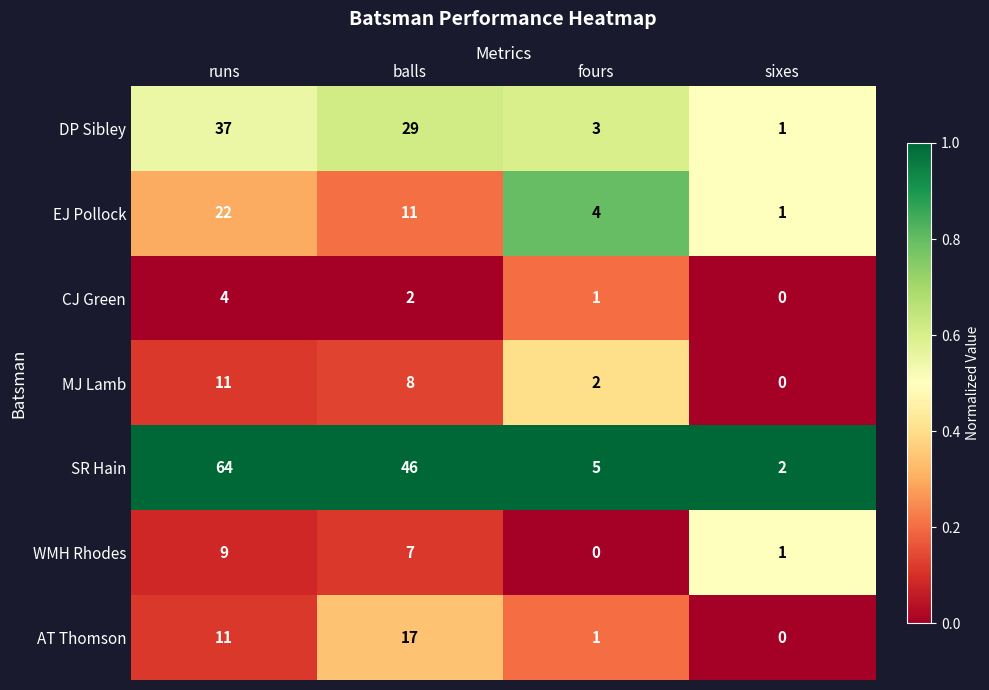

Is it true that AT Thomson equals 0 at sixes?

True